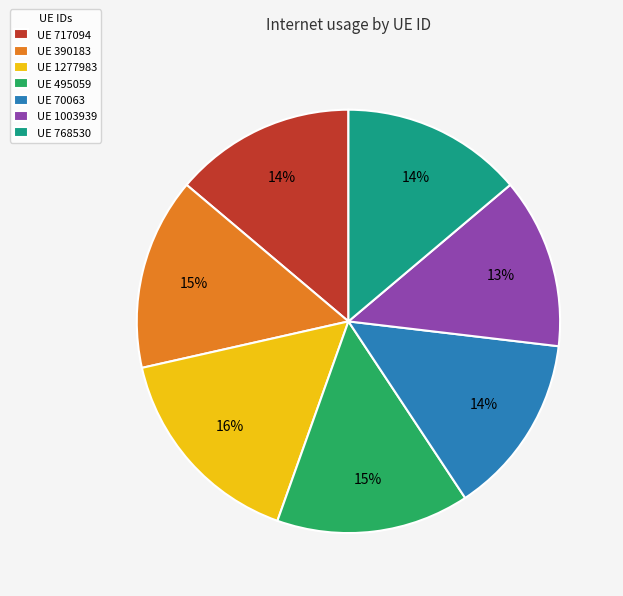

Count the number of slices in the pie.

7